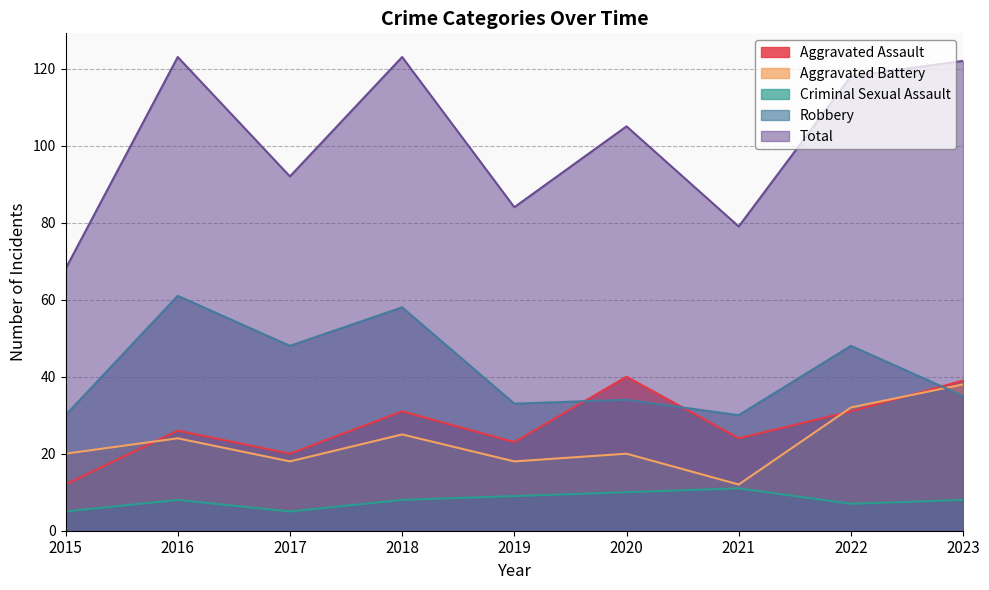

True or false: Criminal Sexual Assault and Aggravated Battery cross at least once.

False